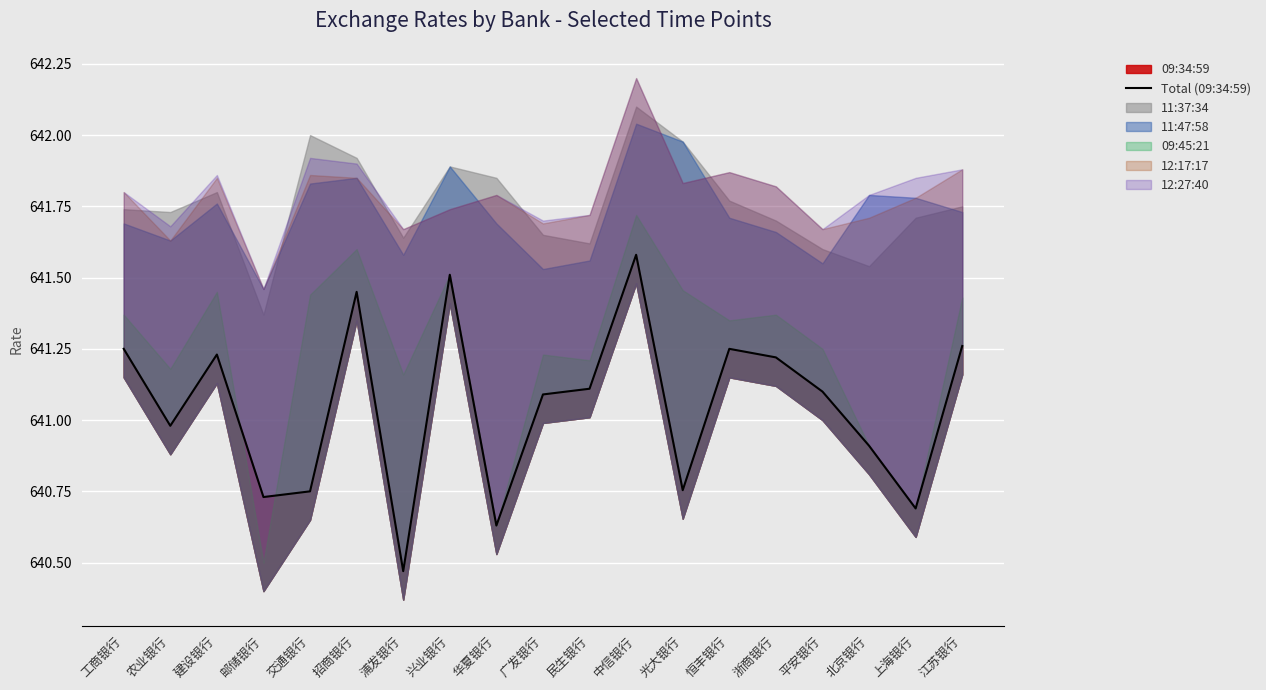

How many lines are shown in the chart?

1